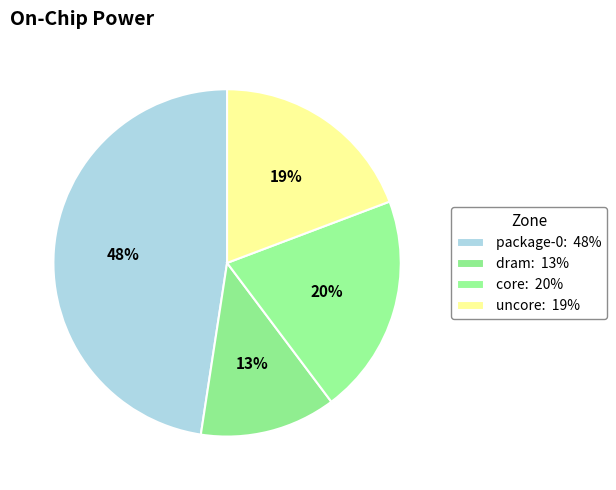

What is the smallest slice in the pie chart?

dram